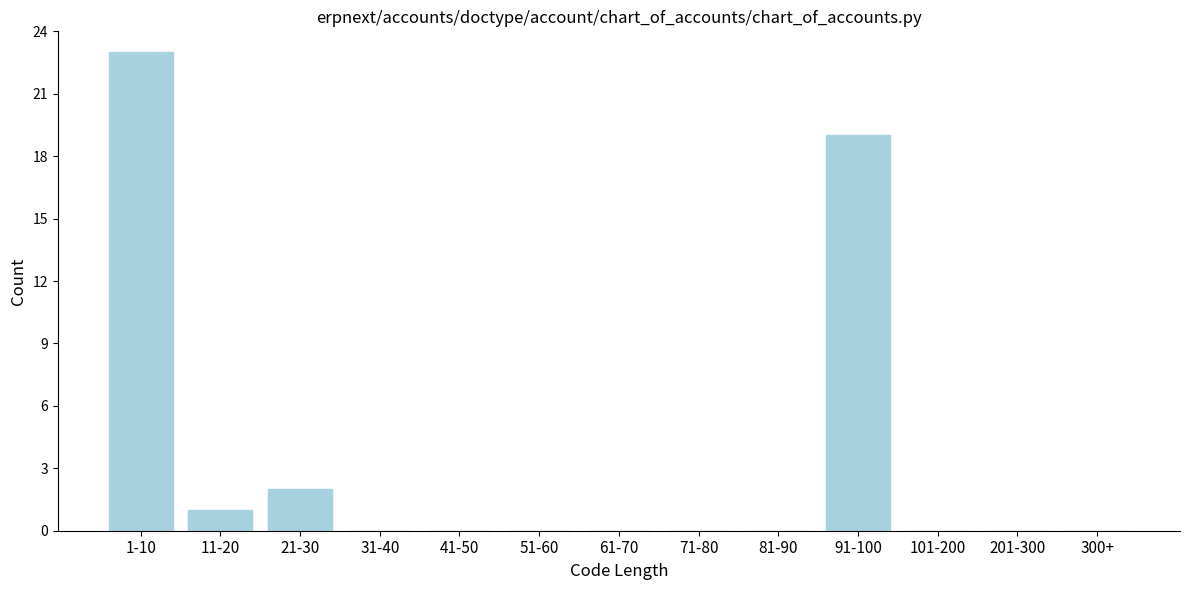

Reading left to right, what are all the values shown in this chart?

1-10=23	11-20=1	21-30=2	31-40=0	41-50=0	51-60=0	61-70=0	71-80=0	81-90=0	91-100=19	101-200=0	201-300=0	300+=0